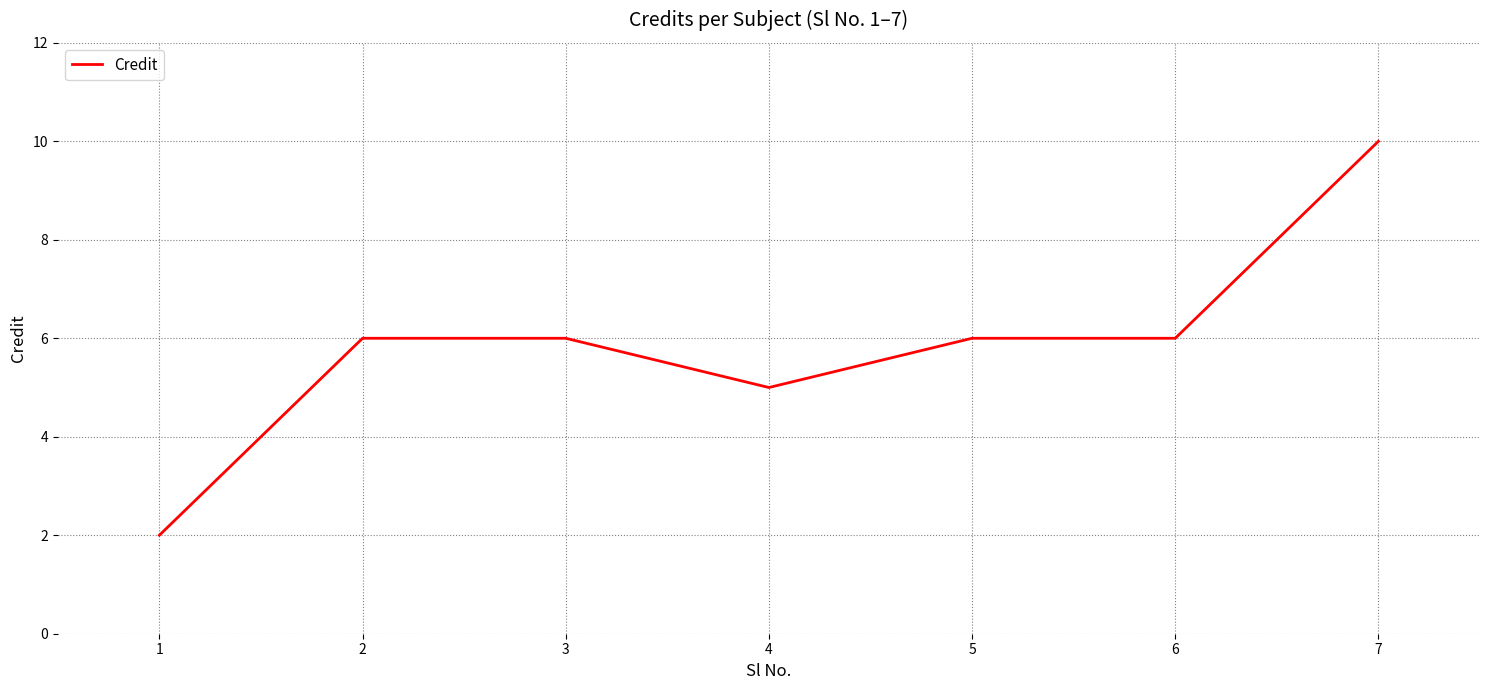

What is the sum of the values at 6 and 7?

16